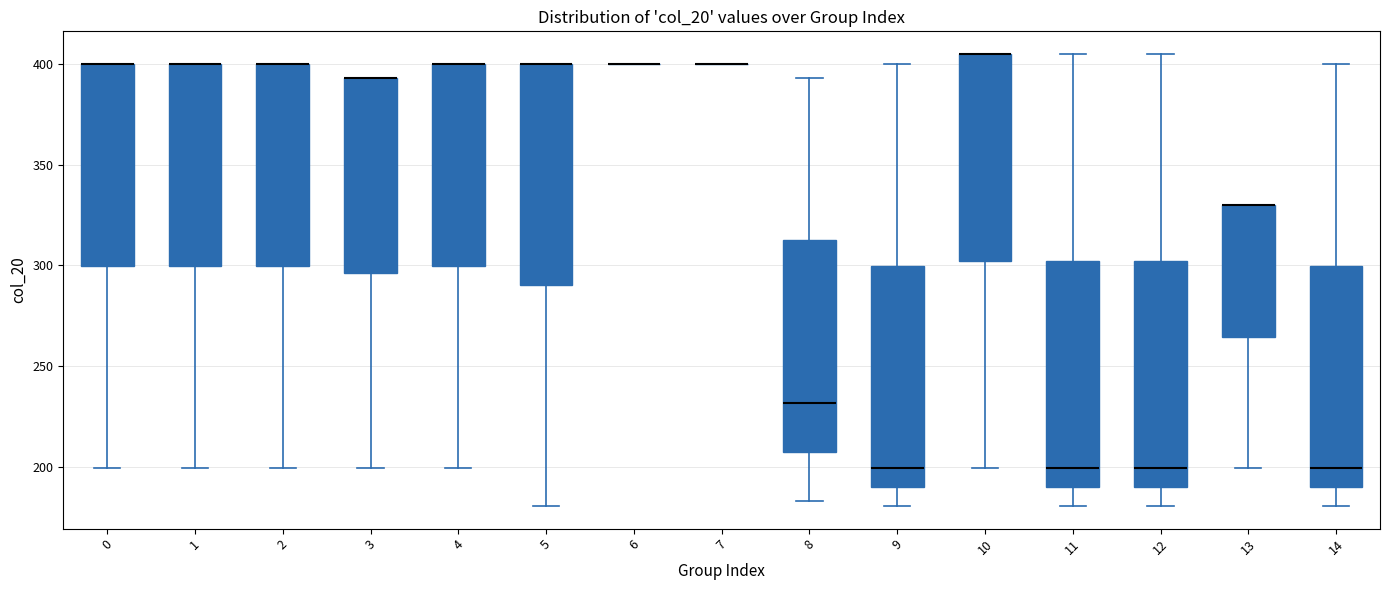

Reading left to right, read every box against the y-axis: the position of its median line, the range the box covers, and the ends of its whiskers. The values are not printed on the chart, so give them approximately, as read against the axis.

0: median 400 (drawn on the box's upper edge), box 300 to 400, whiskers 200 to 400
1: median 400 (drawn on the box's upper edge), box 300 to 400, whiskers 200 to 400
2: median 400 (drawn on the box's upper edge), box 300 to 400, whiskers 200 to 400
3: median 395 (drawn on the box's upper edge), box 295 to 395, whiskers 200 to 395
4: median 400 (drawn on the box's upper edge), box 300 to 400, whiskers 200 to 400
5: median 400 (drawn on the box's upper edge), box 290 to 400, whiskers 180 to 400
6: box collapsed to a line at 400, whiskers 400 to 400
7: box collapsed to a line at 400, whiskers 400 to 400
8: median 230, box 205 to 310, whiskers 185 to 395
9: median 200, box 190 to 300, whiskers 180 to 400
10: median 405 (drawn on the box's upper edge), box 300 to 405, whiskers 200 to 405
11: median 200, box 190 to 300, whiskers 180 to 405
12: median 200, box 190 to 300, whiskers 180 to 405
13: median 330 (drawn on the box's upper edge), box 265 to 330, whiskers 200 to 330
14: median 200, box 190 to 300, whiskers 180 to 400